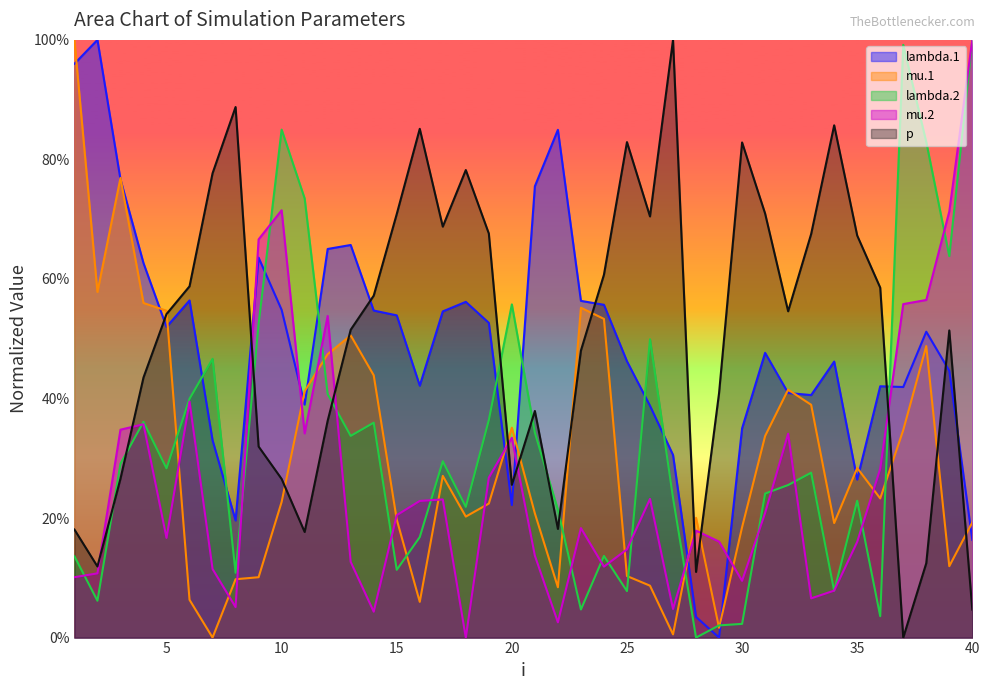

Which series has the largest total across all categories?

p